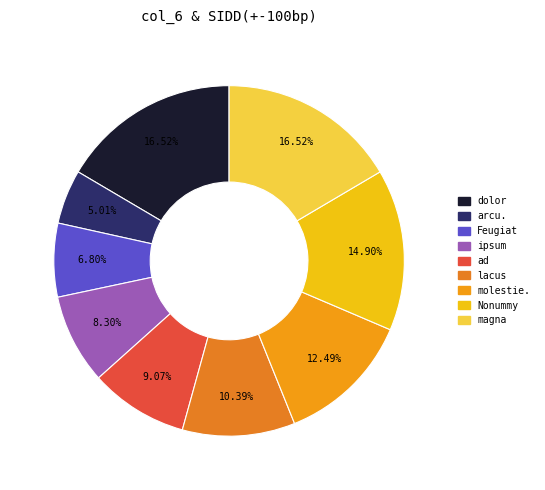

What percentage is the arcu. slice, to the nearest percent?

5%